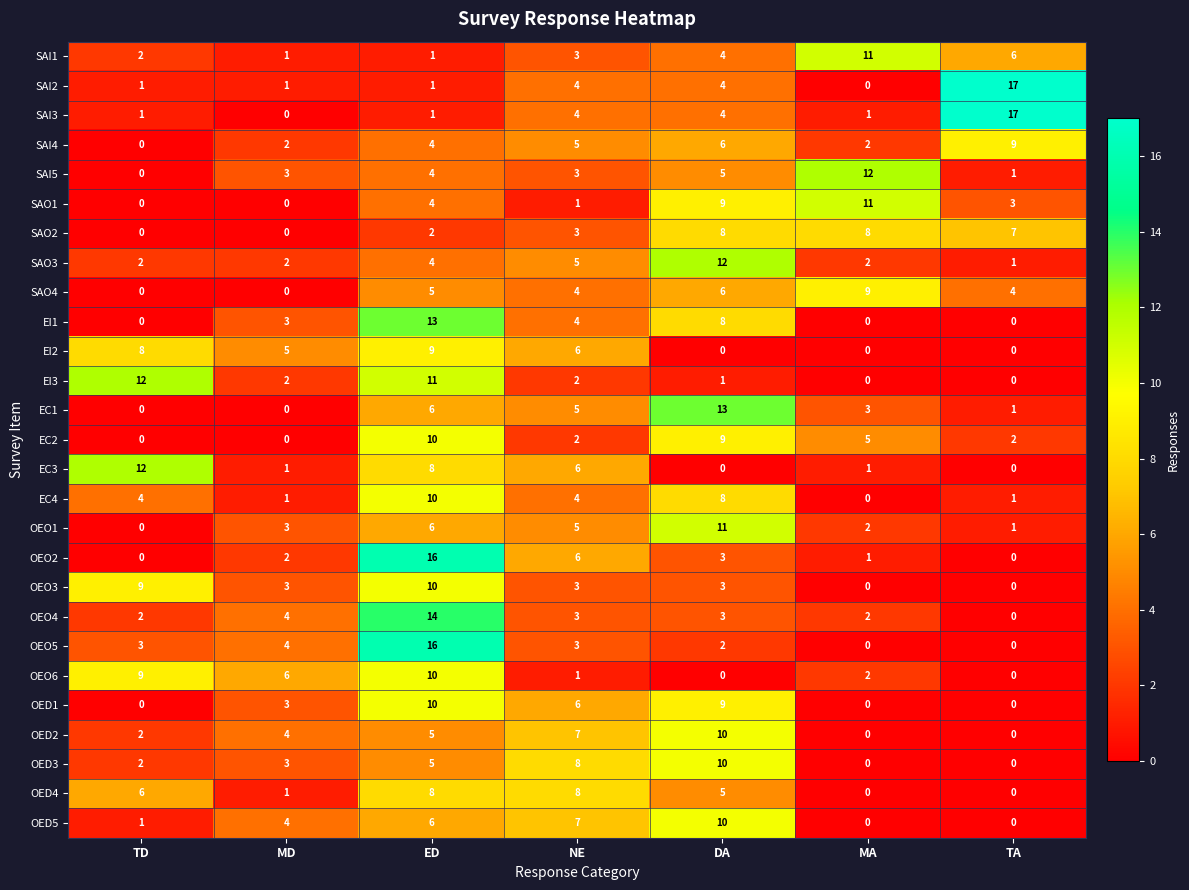

Which category has the highest value across all series?

TA